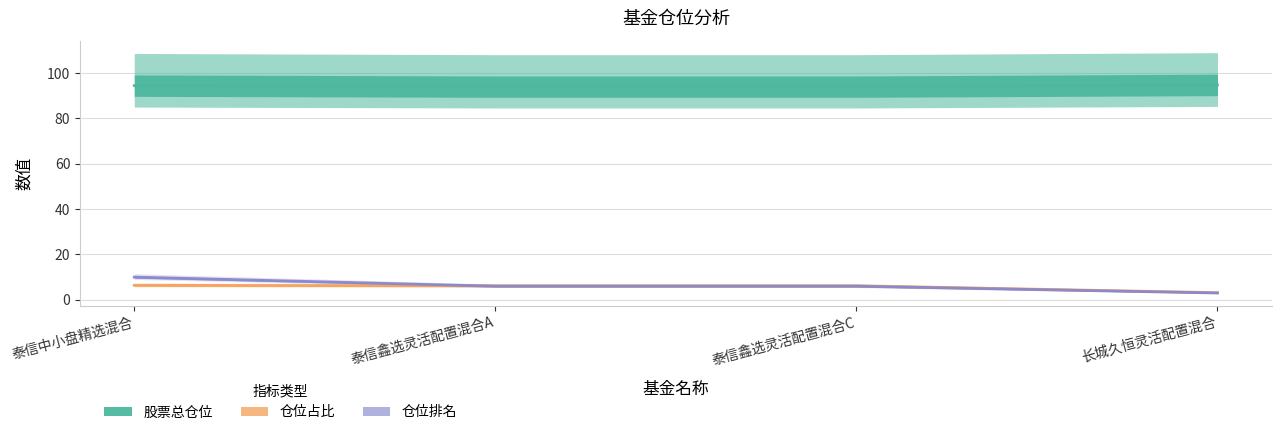

At 长城久恒灵活配置混合, list the series in order from largest to smallest.

股票总仓位, 仓位占比, 仓位排名